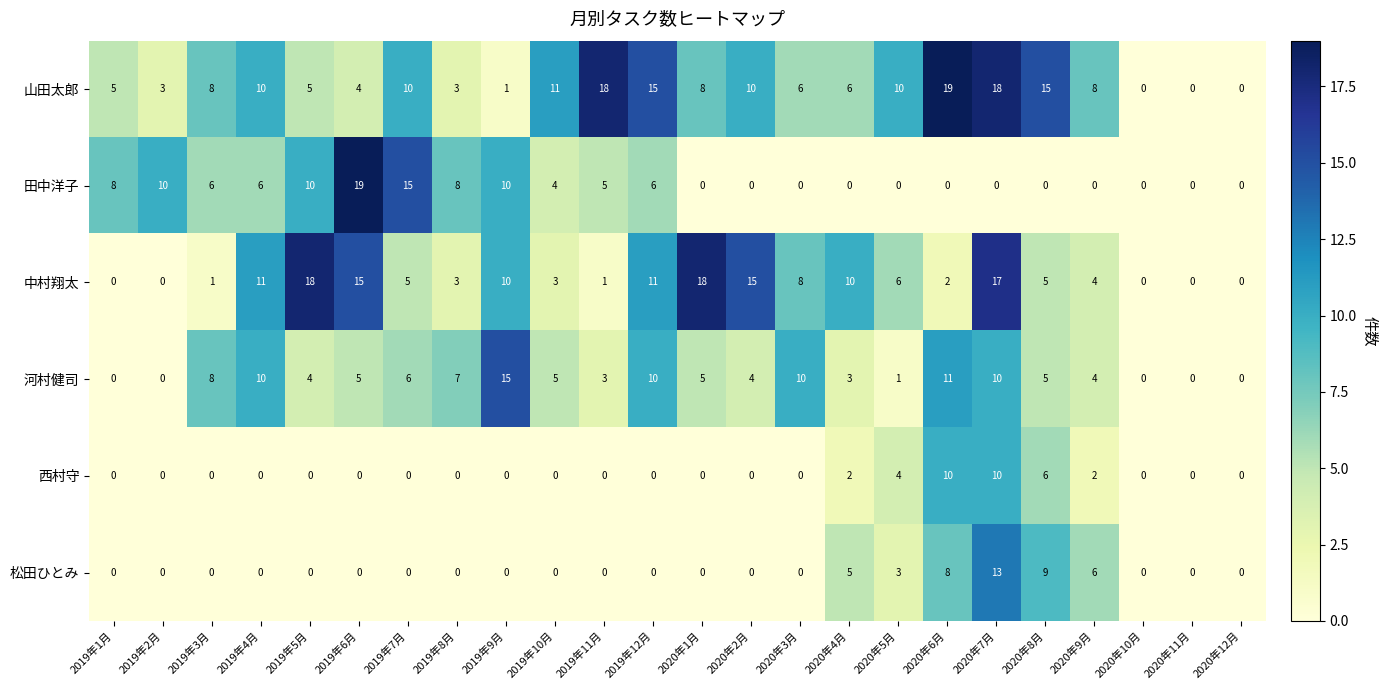

What is the maximum value shown in the chart?

19